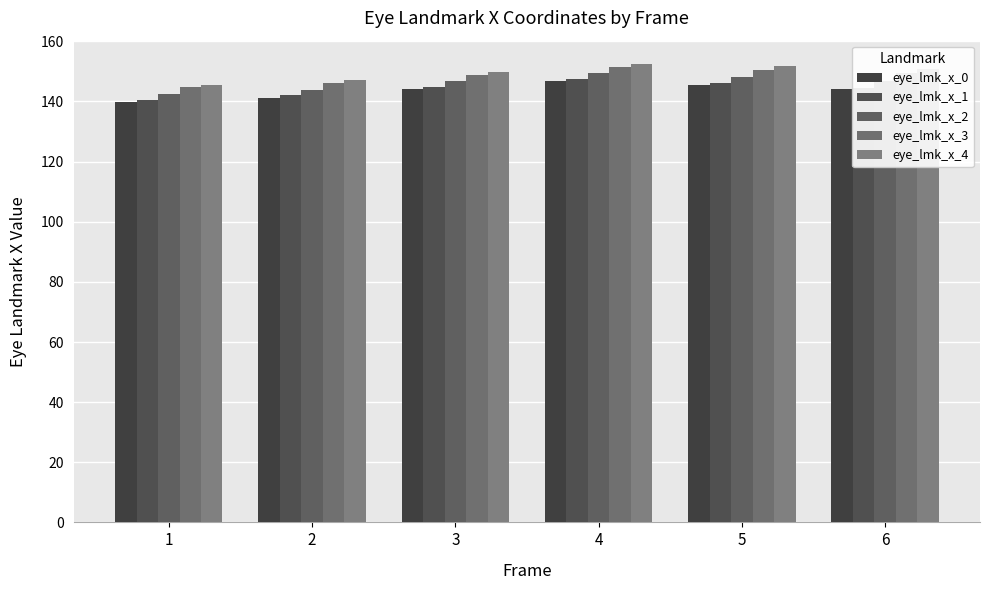

True or false: eye_lmk_x_1 has a value of 208.3 at 3.

False